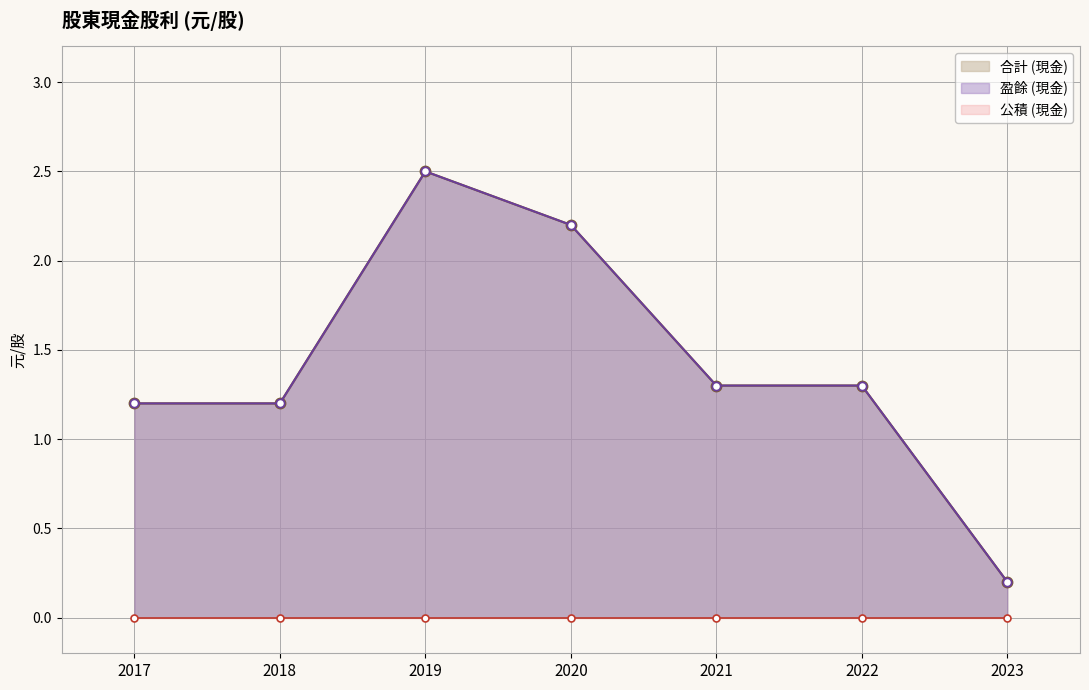

Is the value of 盈餘 (現金) at 2021 greater than the value of 合計 (現金) at 2017?

Yes